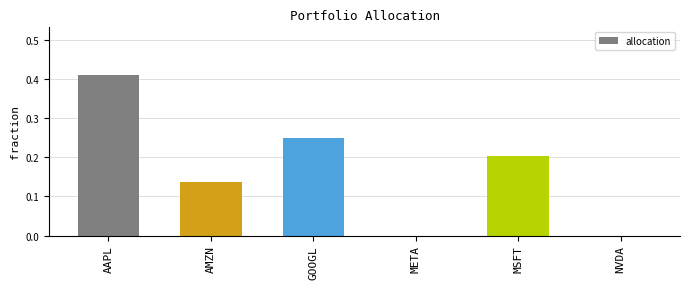

The chart shows a value of 0.0 at META. True or false?

True